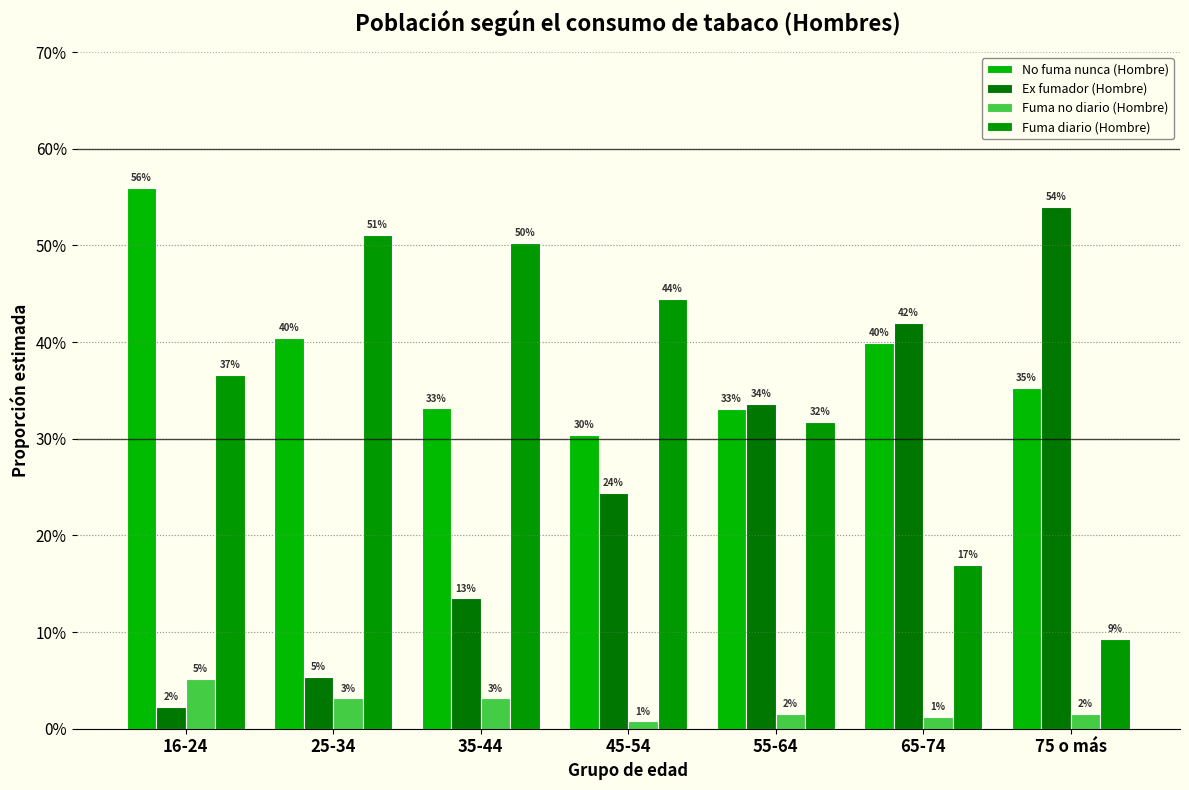

Does the chart contain stacked bars?

No